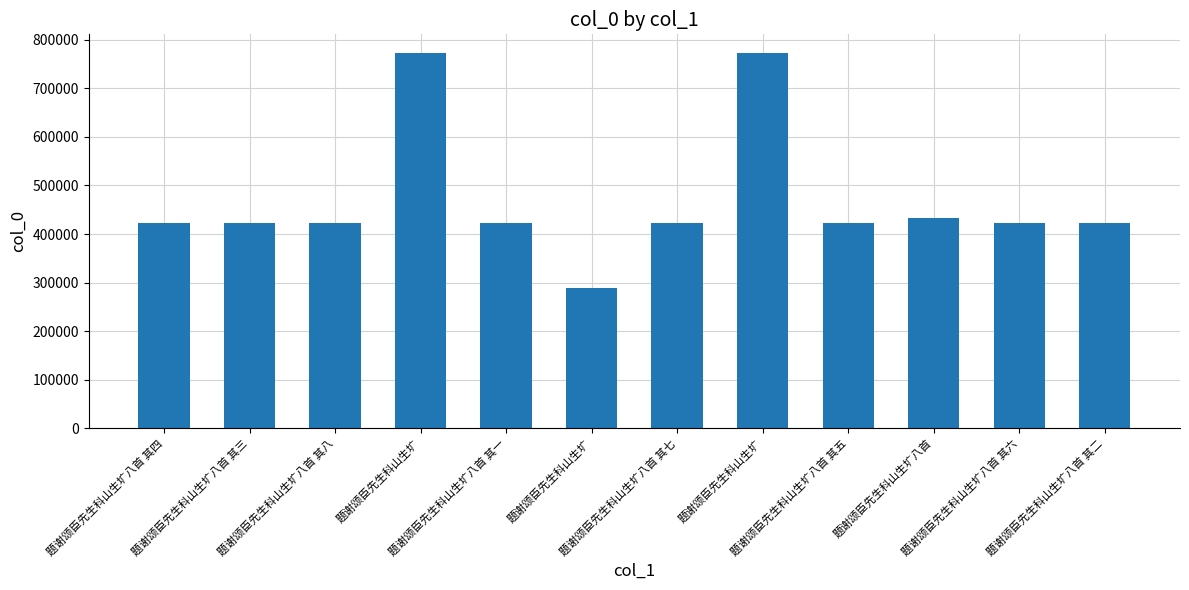

How many bars are there in total?

12